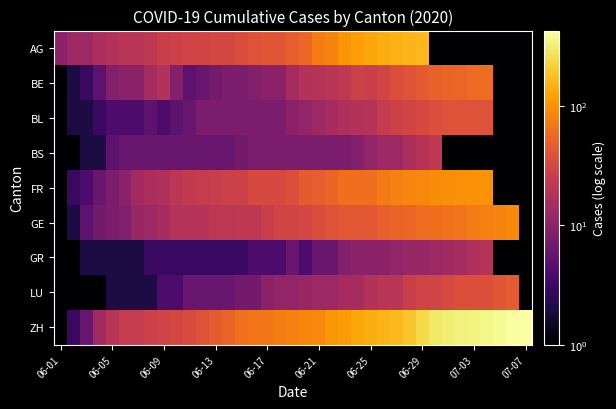

What is the maximum value shown in the chart?

425